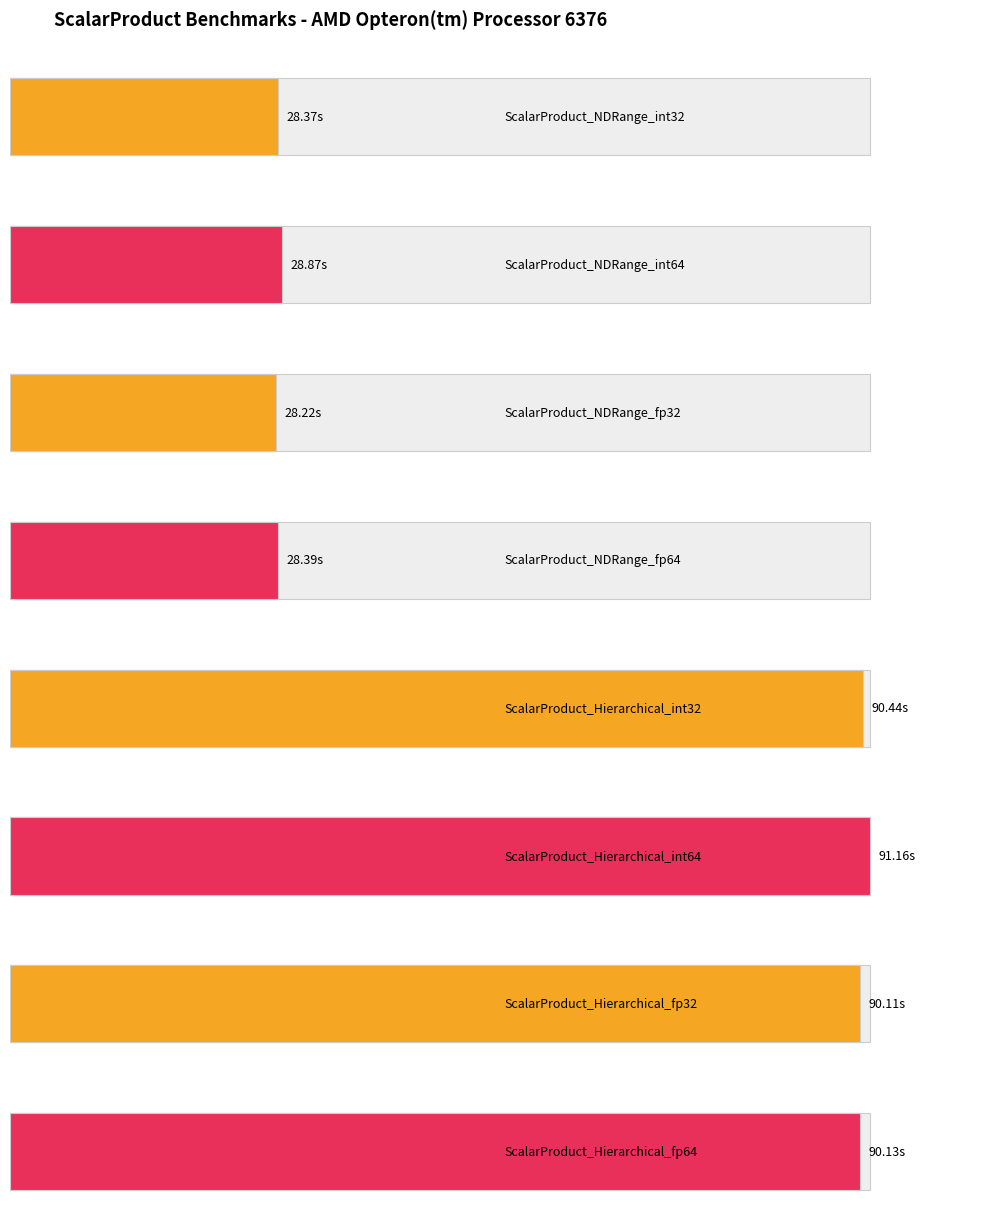

What is the value of the 4th bar from the left?

28.4